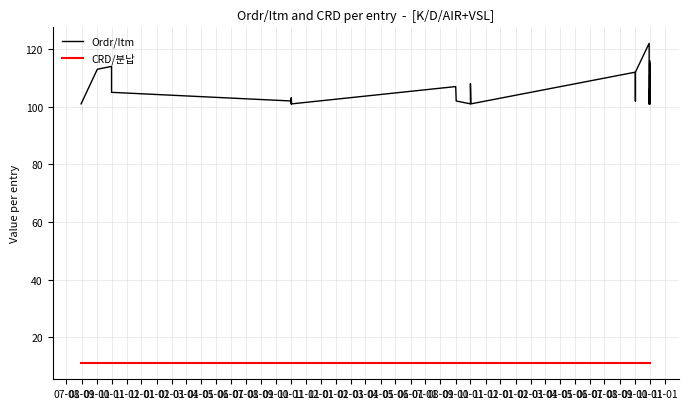

How many distinct data groups are displayed?

2